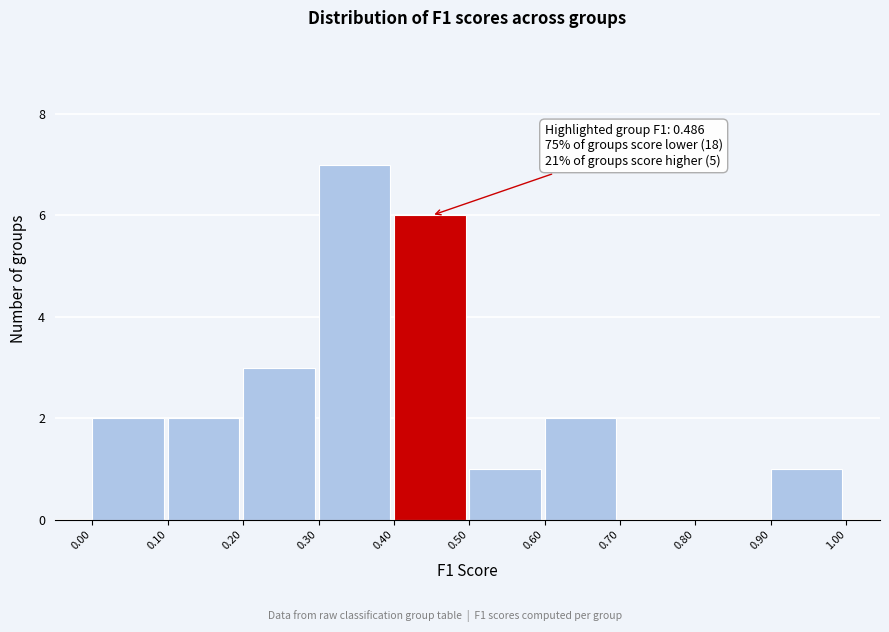

Over which range of the x-axis is the bar tallest?

0.30 to 0.40